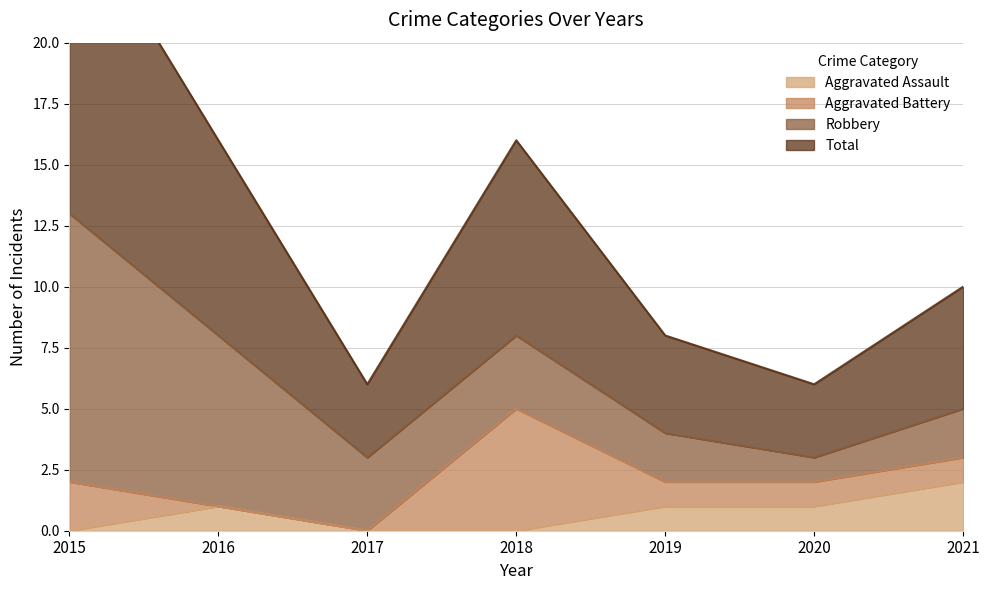

What is the sum of all Aggravated Assault values?

5